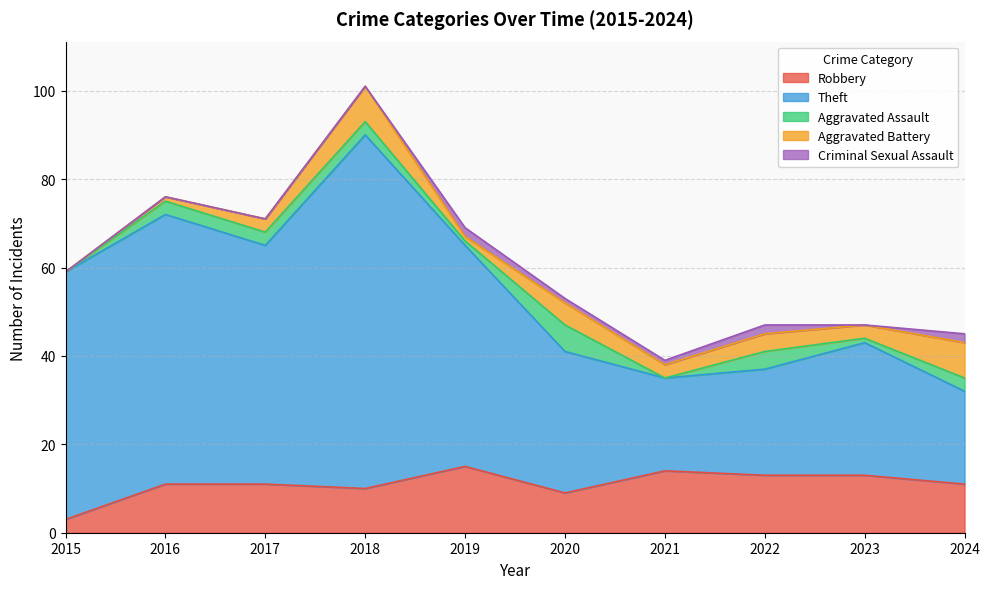

At which category is the sum across all series the highest?

2018